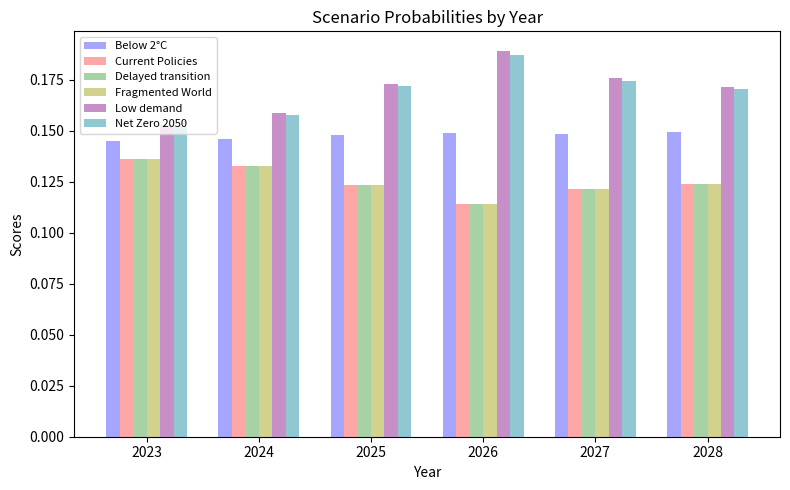

Is the value of Current Policies at 2023 greater than the value of Delayed transition at 2025?

Yes